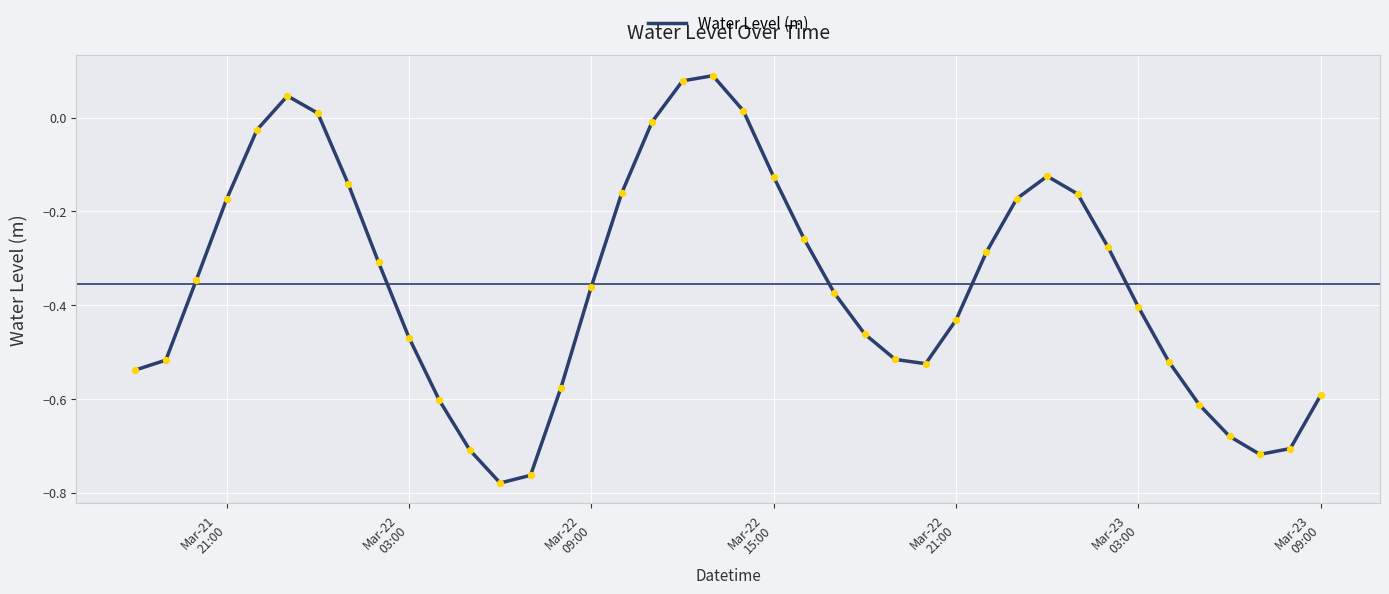

How many lines are shown in the chart?

1